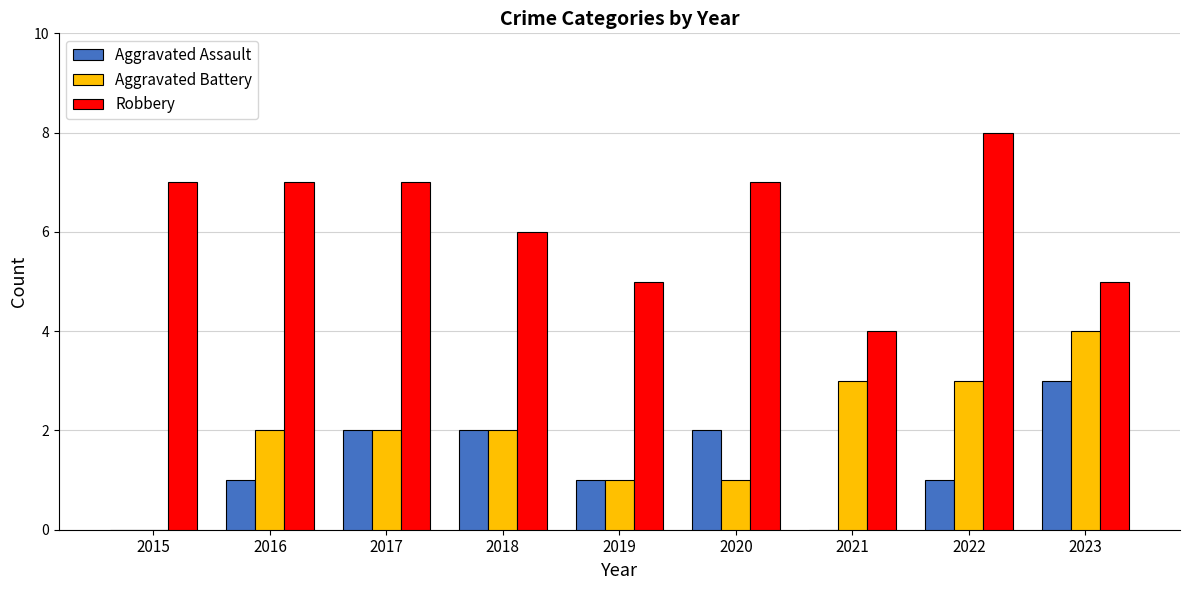

Are the bars horizontal?

No